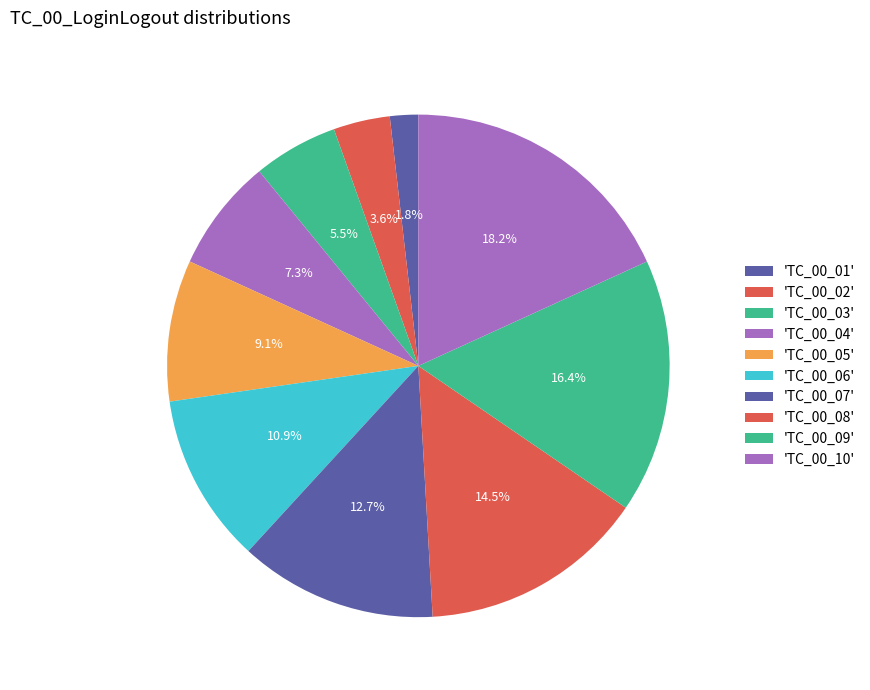

How many segments does this pie chart have?

10